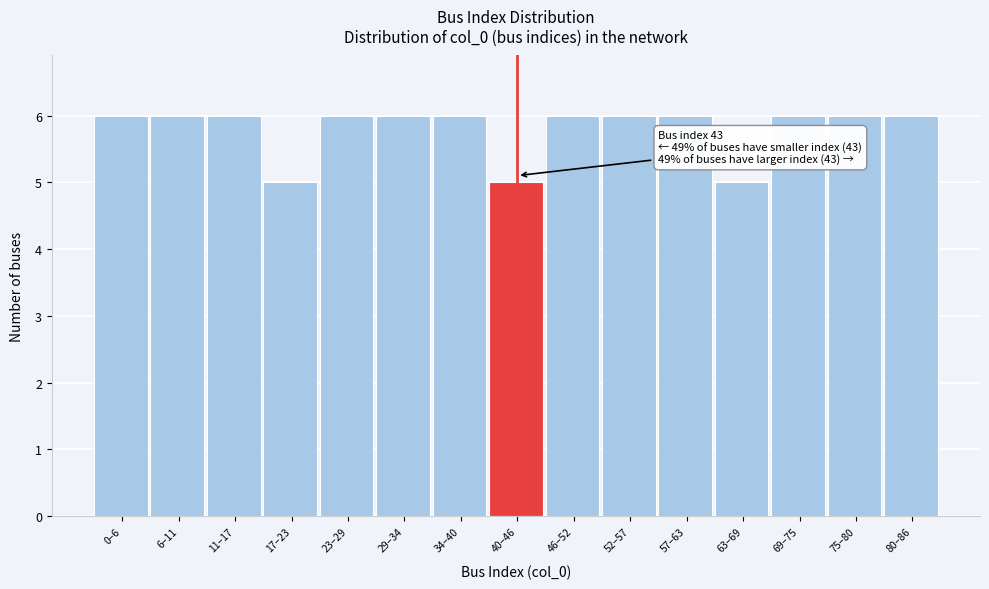

Reading left to right, extract all data points from this chart.

0–6=6	6–11=6	11–17=6	17–23=5	23–29=6	29–34=6	34–40=6	40–46=5	46–52=6	52–57=6	57–63=6	63–69=5	69–75=6	75–80=6	80–86=6